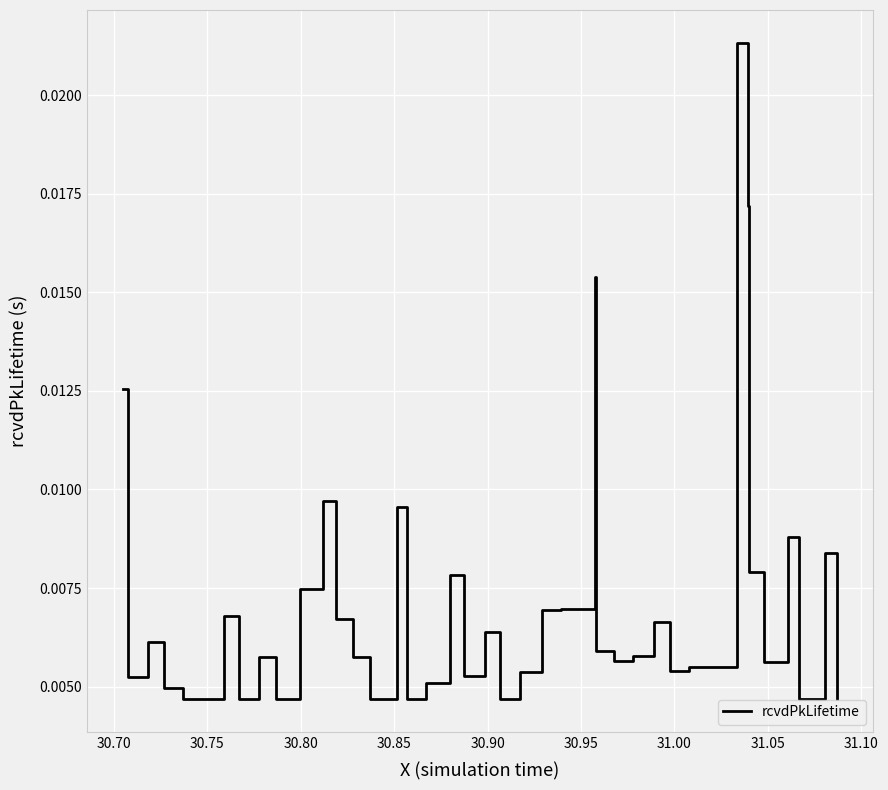

Does the chart display data point markers on the line(s)?

No